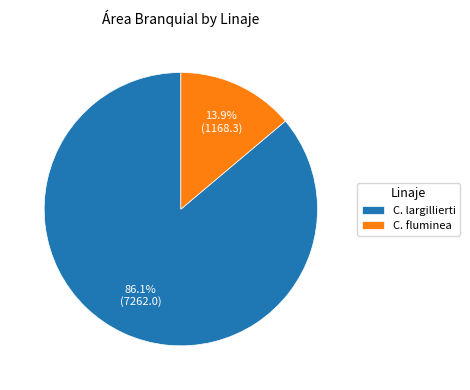

To the nearest percent, what is the average slice percentage?

50%